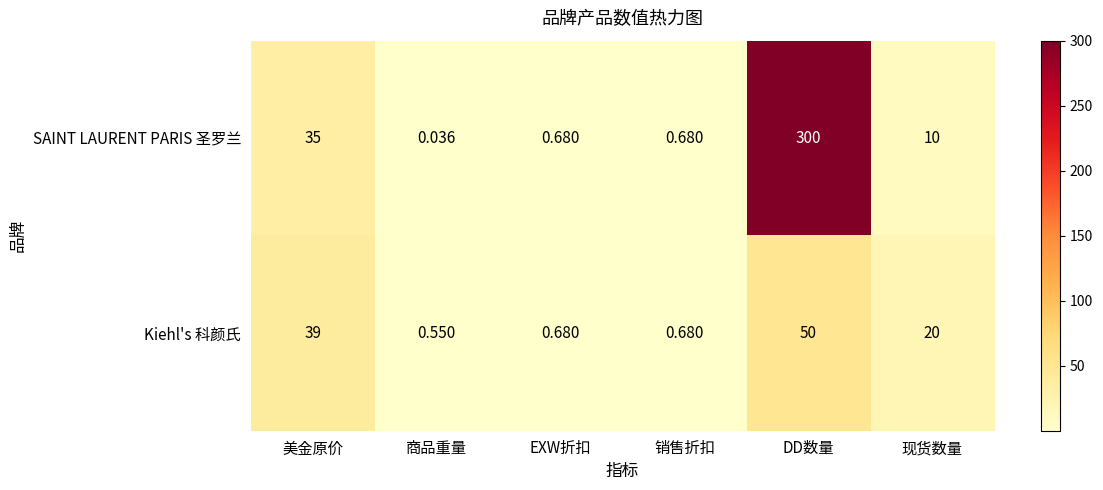

Rank the series by their maximum value, from lowest to highest.

Kiehl's 科颜氏, SAINT LAURENT PARIS 圣罗兰